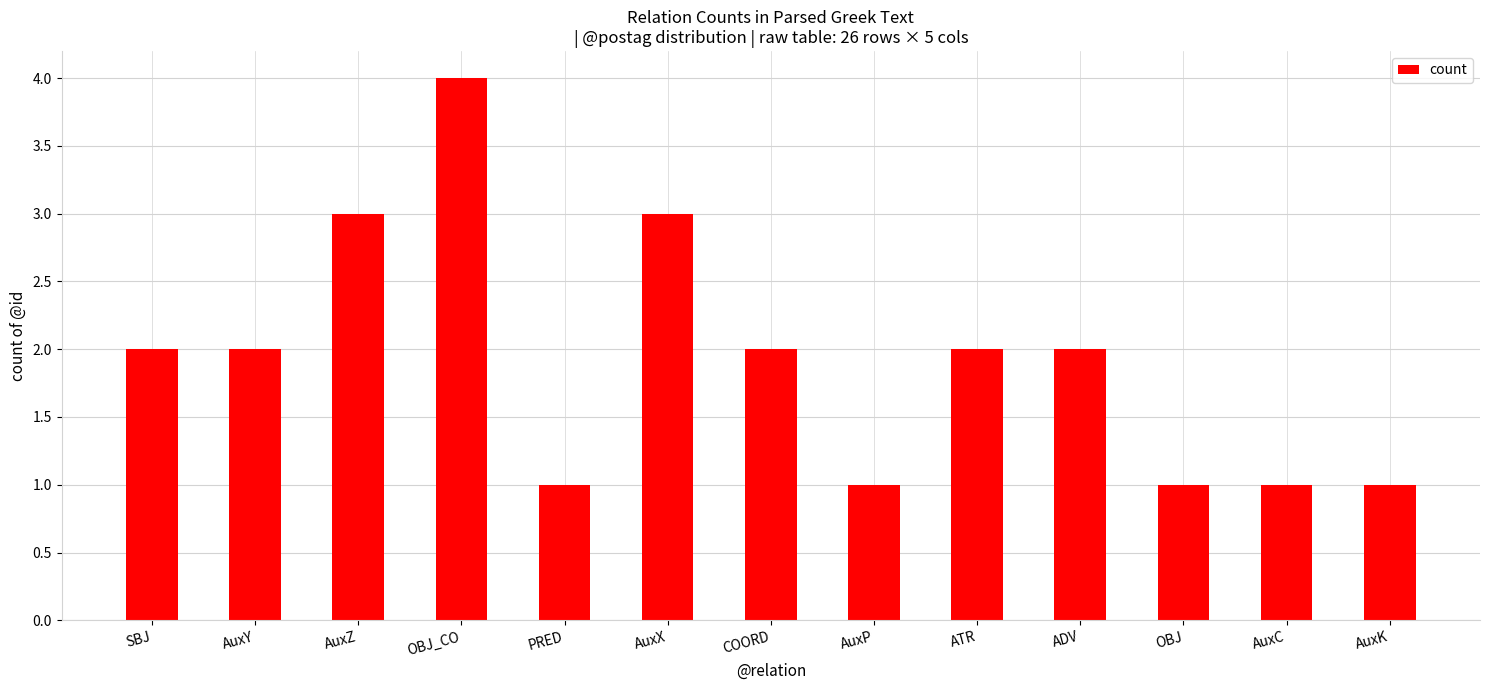

True or false: the data shows 0 at AuxP.

False